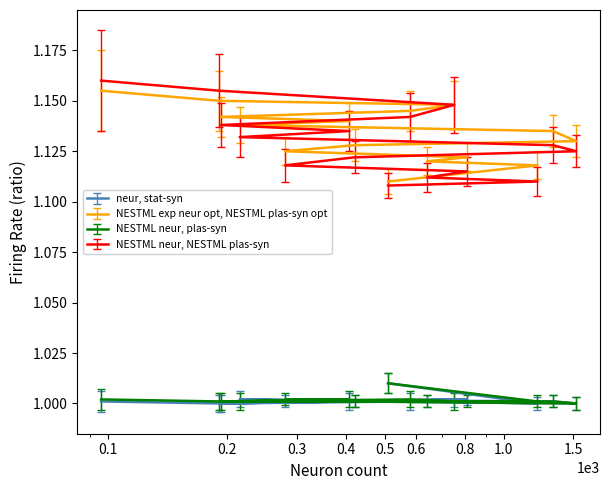

What is the sum of the neur, stat-syn values at 280 and 1332?

2.0